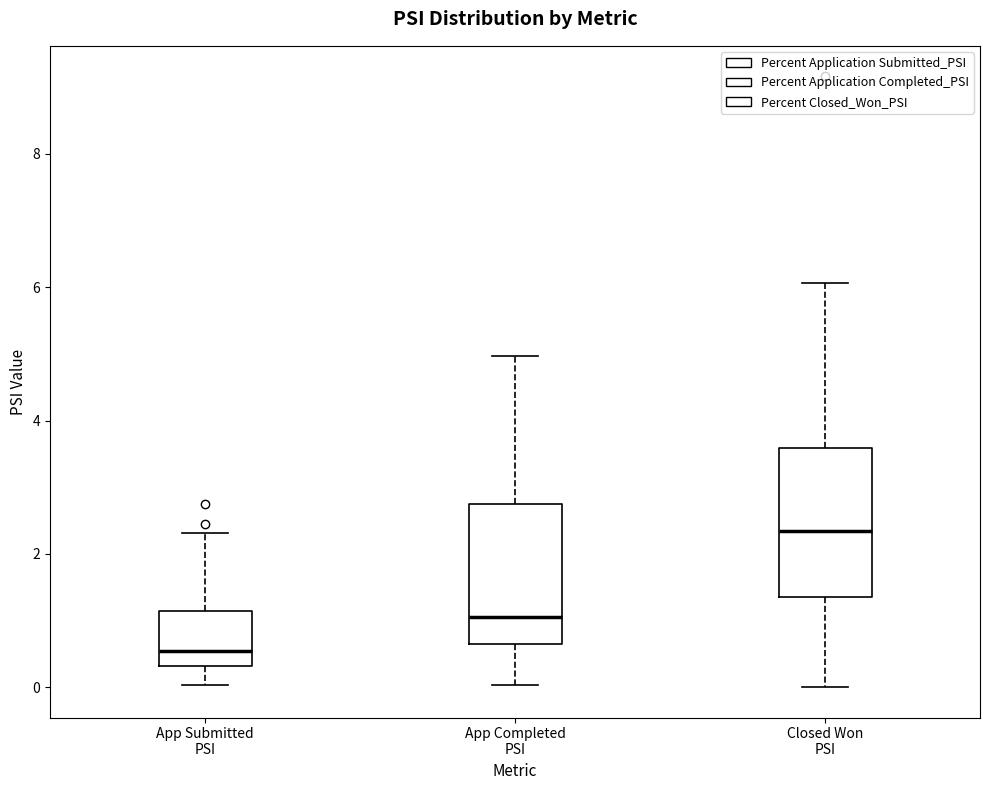

Reading left to right, transcribe this box plot: for each box, give where its median line is, the range the box spans, and where its two whiskers end, as read against the y-axis. The values are not printed on the chart, so give them approximately, as read against the axis.

App Submitted PSI: median 0.6, box 0.4 to 1.2, whiskers 0.0 to 2.4
App Completed PSI: median 1.0, box 0.6 to 2.8, whiskers 0.0 to 5.0
Closed Won PSI: median 2.4, box 1.4 to 3.6, whiskers 0.0 to 6.0